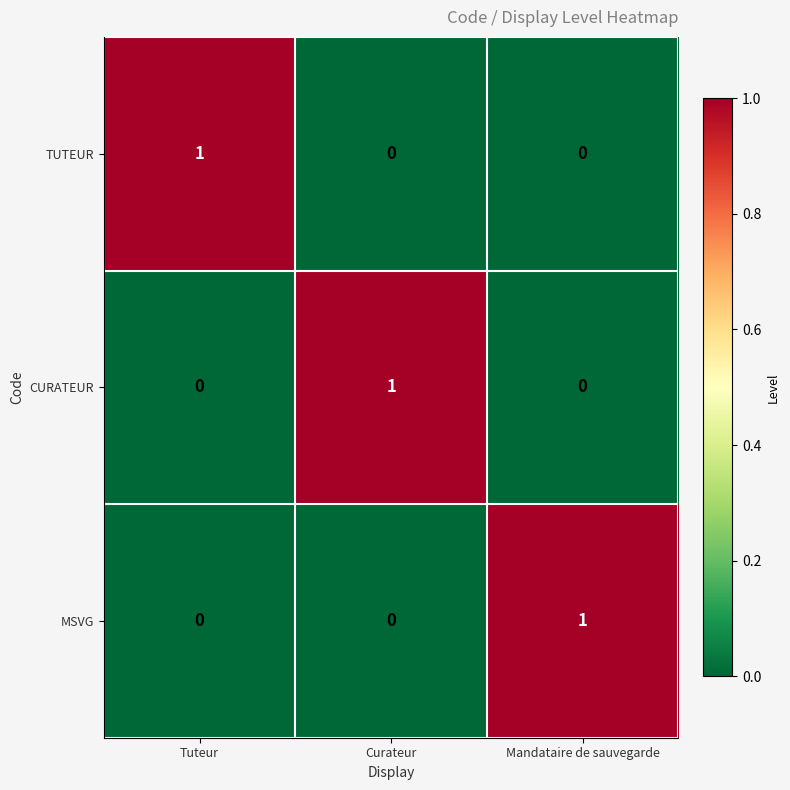

The CURATEUR series shows 1 at Mandataire de sauvegarde. True or false?

False